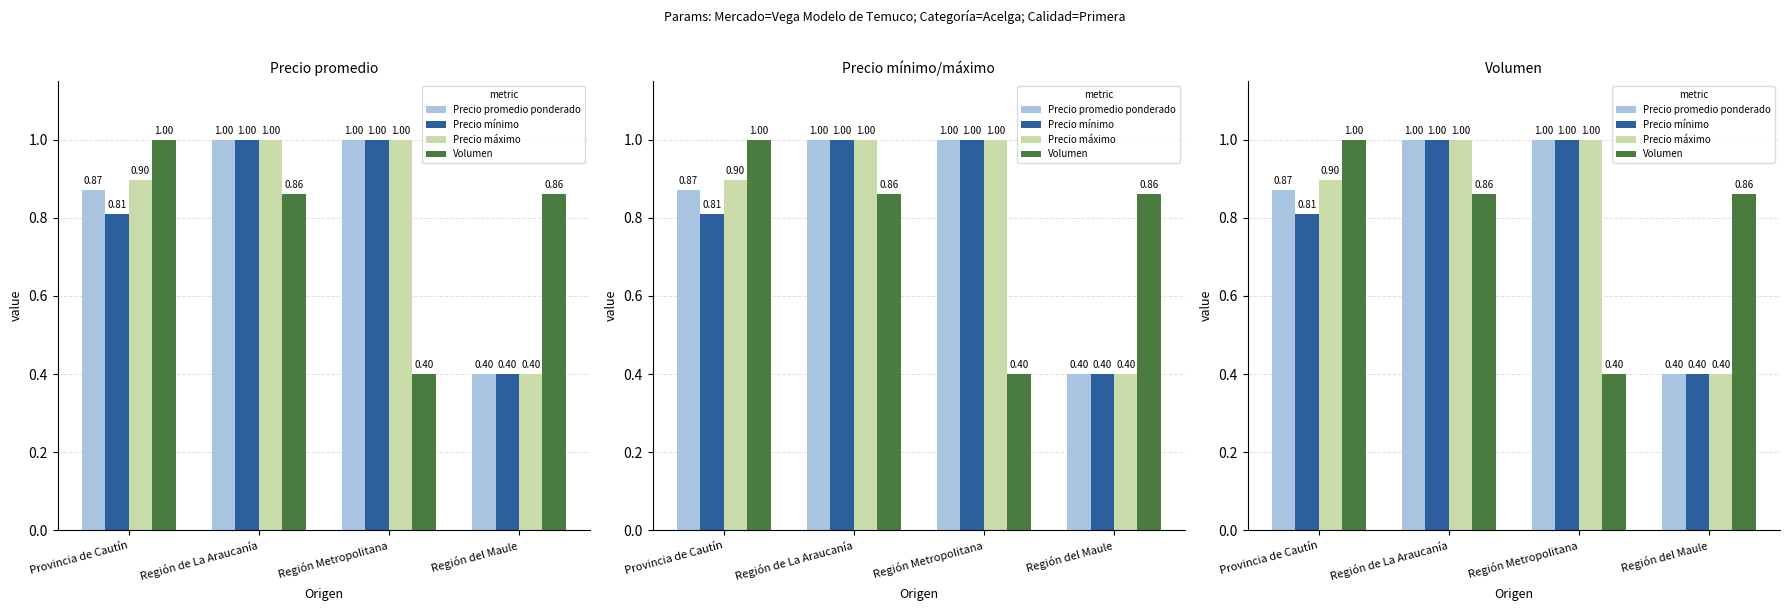

Reading right to left, extract all data points from this chart.

Precio promedio ponderado: 0.4	1.0	1.0	0.9
Precio mínimo: 0.4	1.0	1.0	0.8
Precio máximo: 0.4	1.0	1.0	0.9
Volumen: 0.9	0.4	0.9	1.0